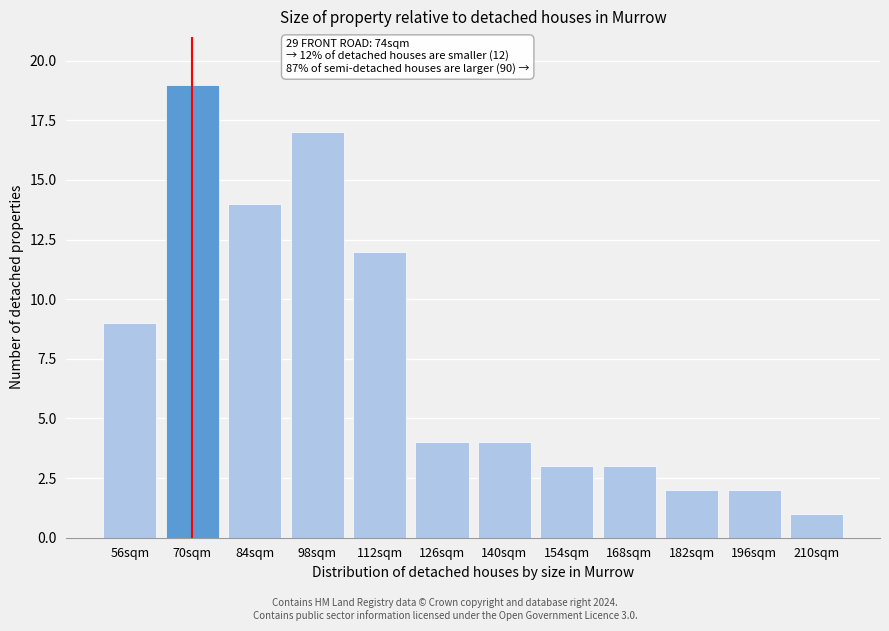

Reading right to left, extract all data points from this chart.

1	2	2	3	3	4	4	12	17	14	19	9